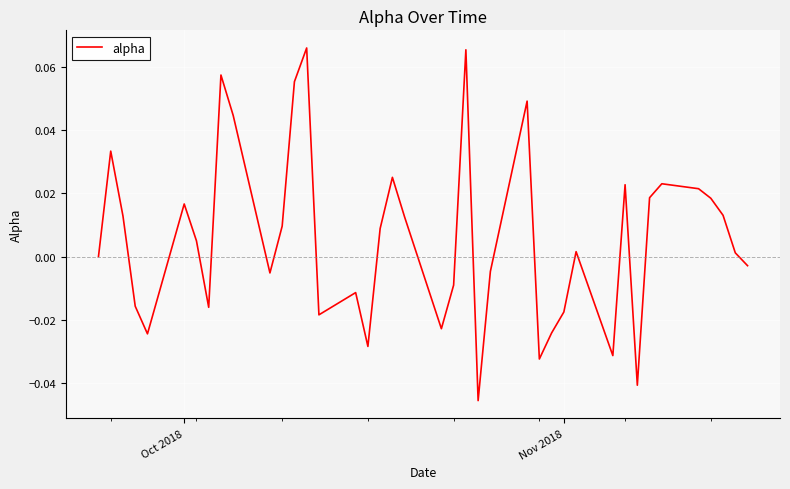

Does the chart have visible grid lines?

Yes